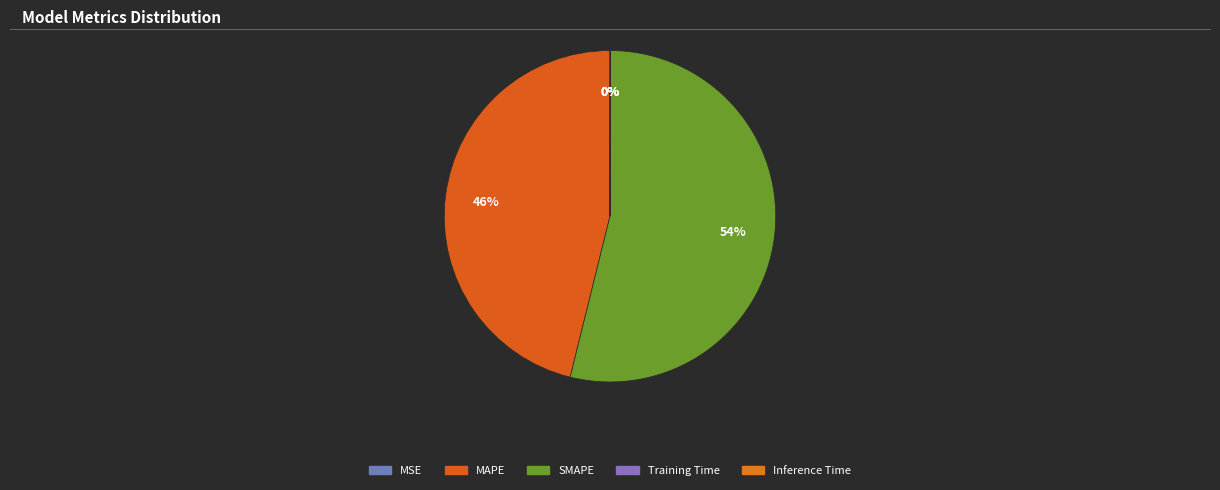

Which category has the smallest portion of the pie?

MSE